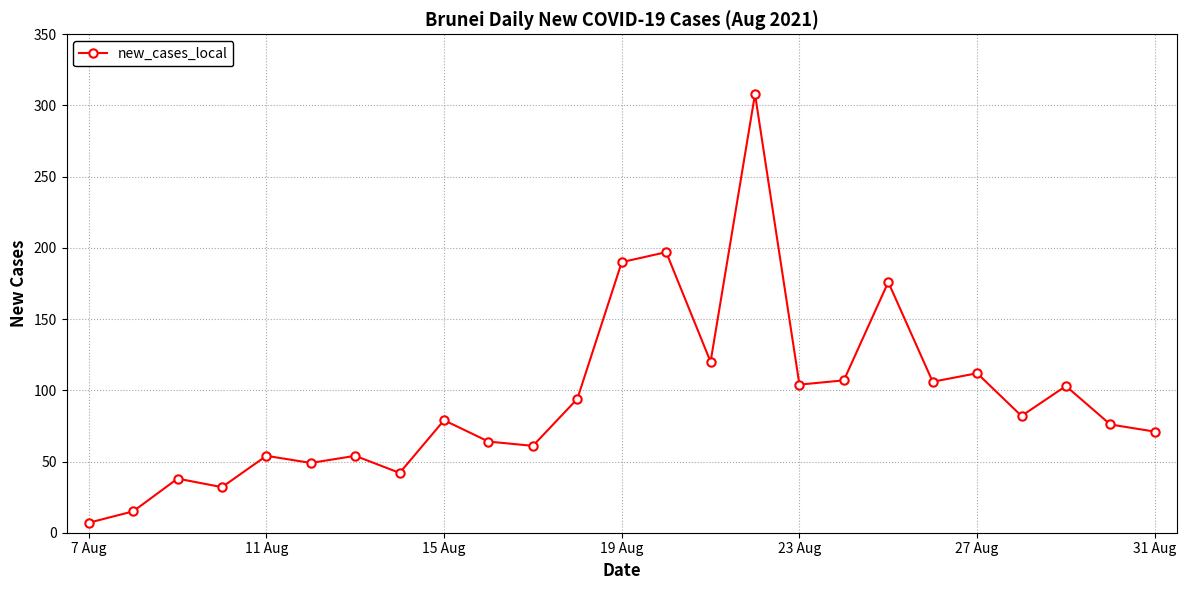

What is the value of the 23rd point from the left?

103